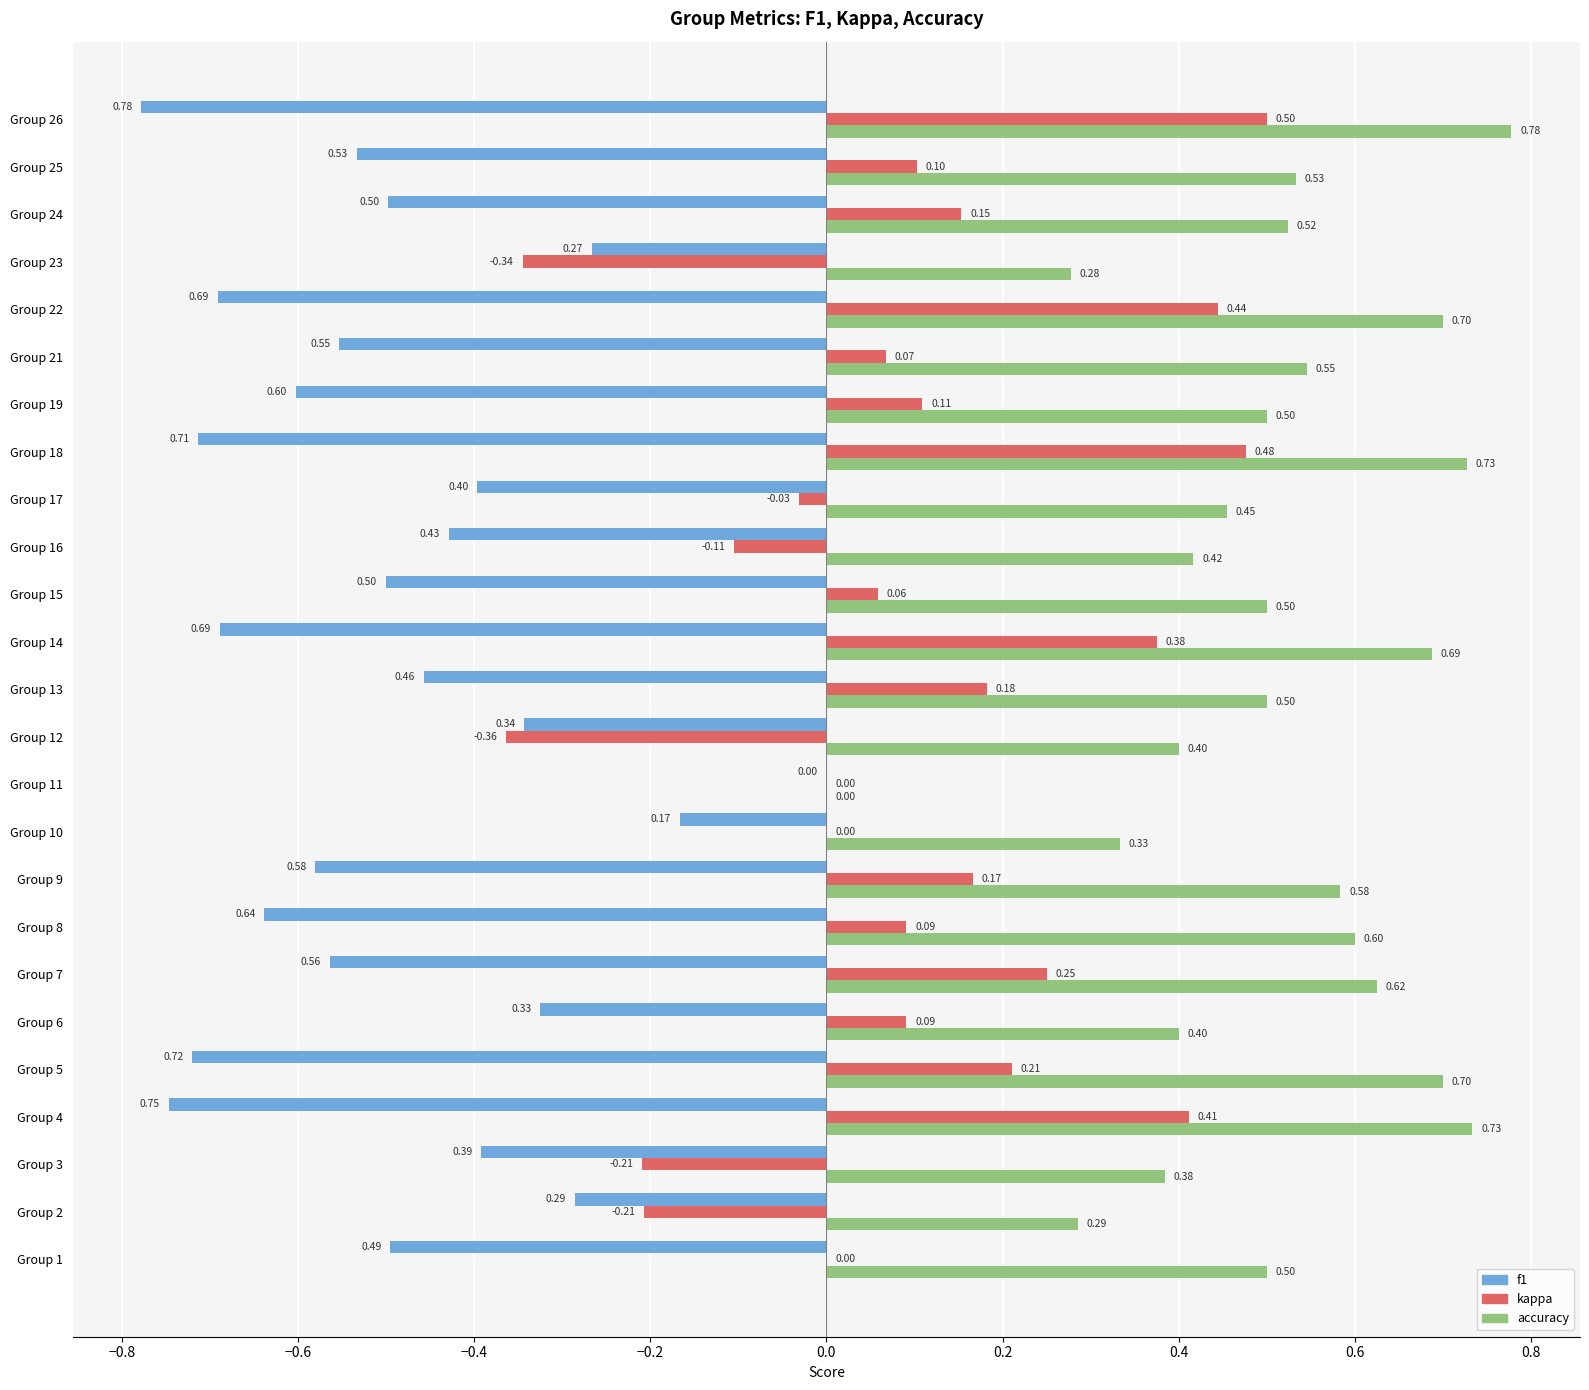

What is the sum of all accuracy values?

12.7